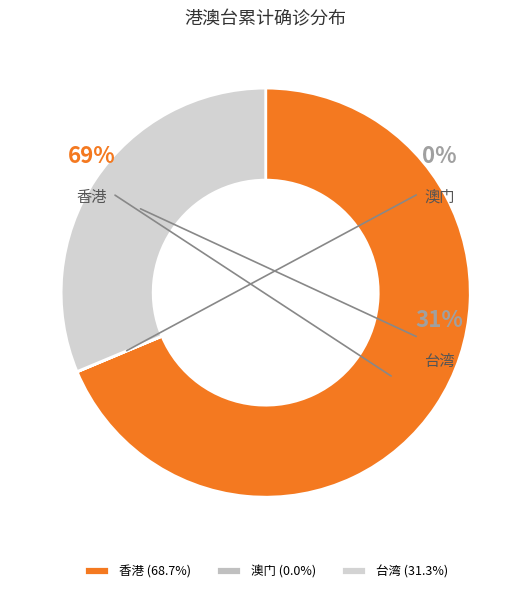

Rank the categories by value from lowest to highest.

澳门, 台湾, 香港